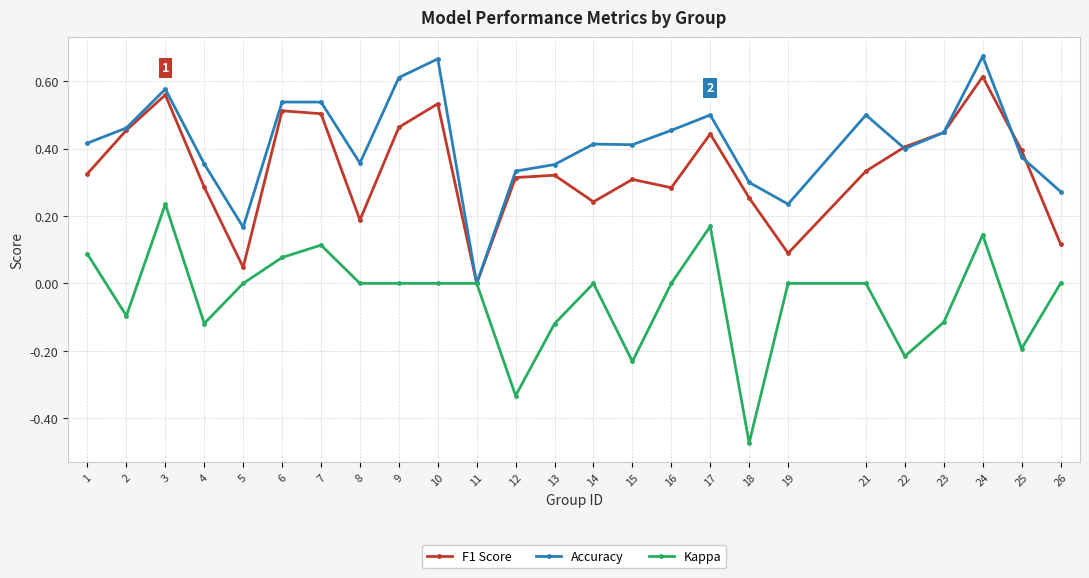

Rank the series by their average value, from highest to lowest.

Accuracy, F1 Score, Kappa